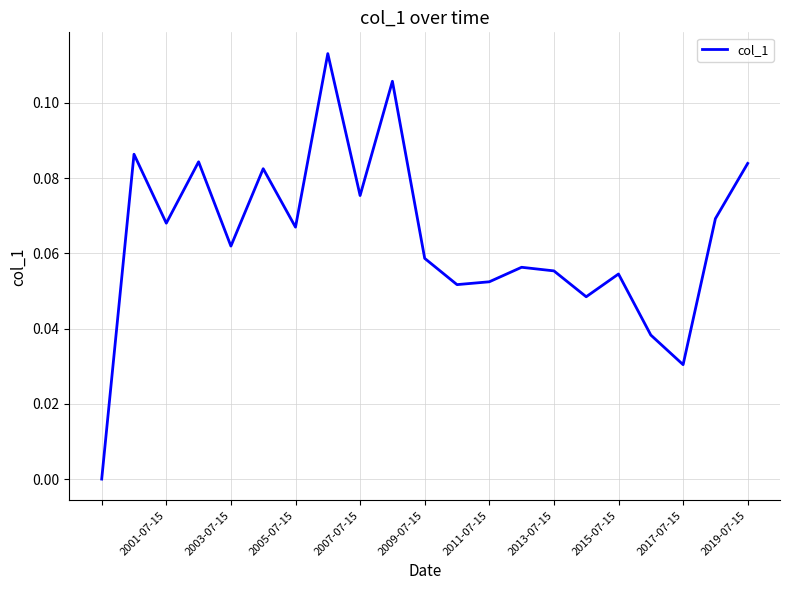

How many interior local peaks (higher than both neighbors) does the data have?

7